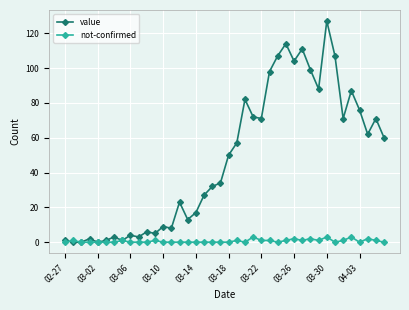

How many series are shown in this chart?

2